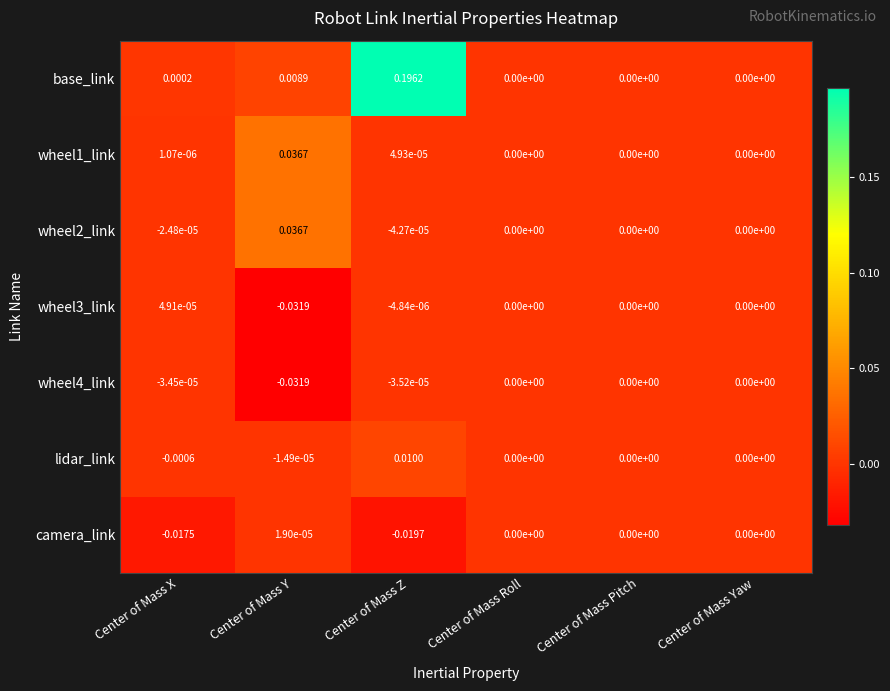

Which category has the highest value across all series?

Center of Mass Z